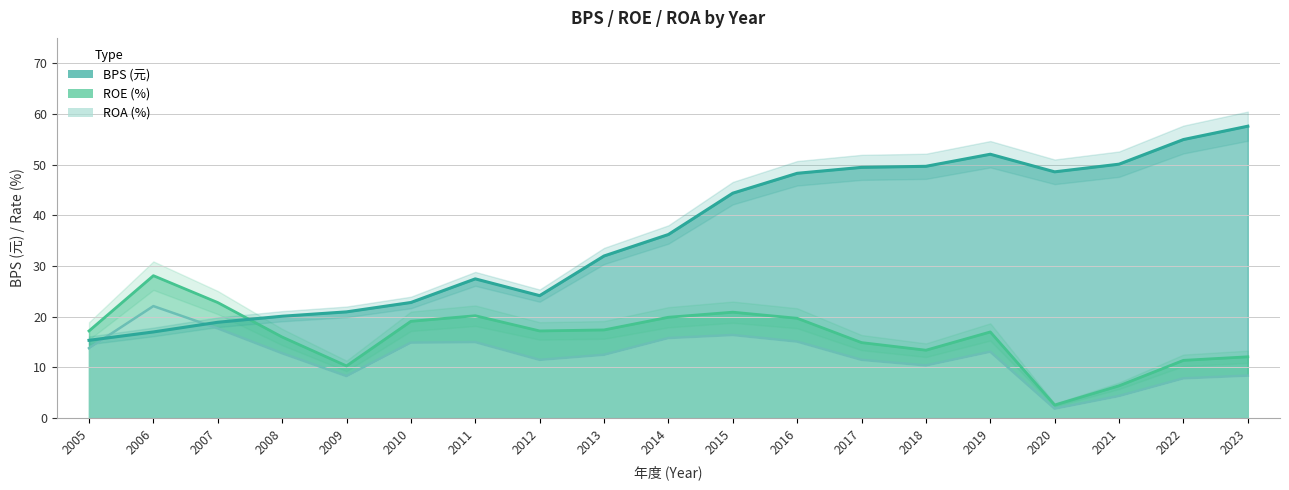

At which category does ROA reach its first local valley?

2009